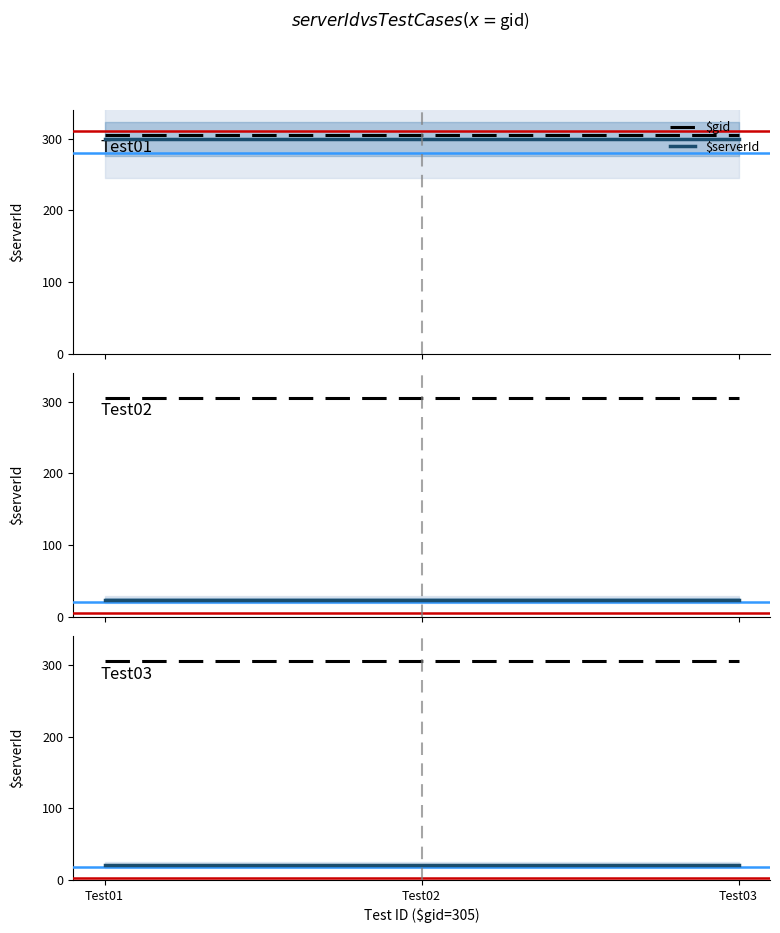

The value of $serverId at Test01 is 21. True or false?

True